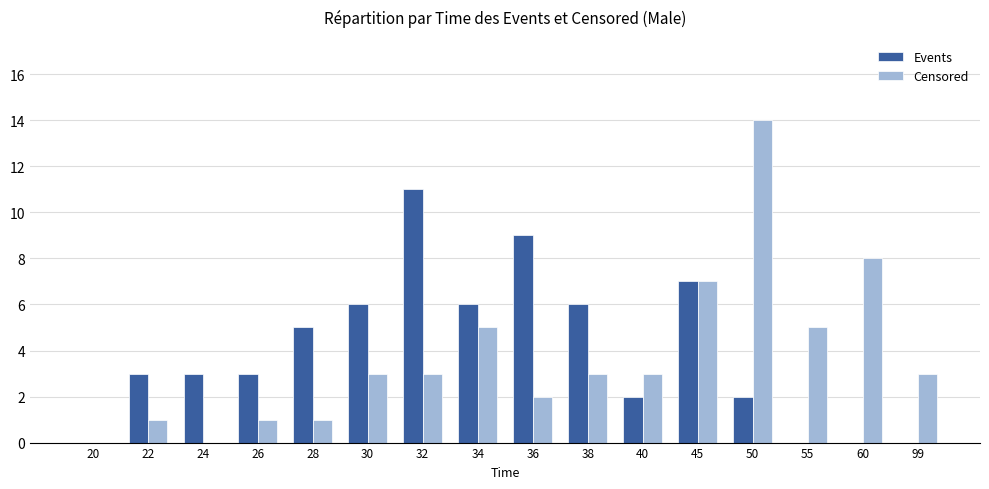

How many data points does each series have?

16